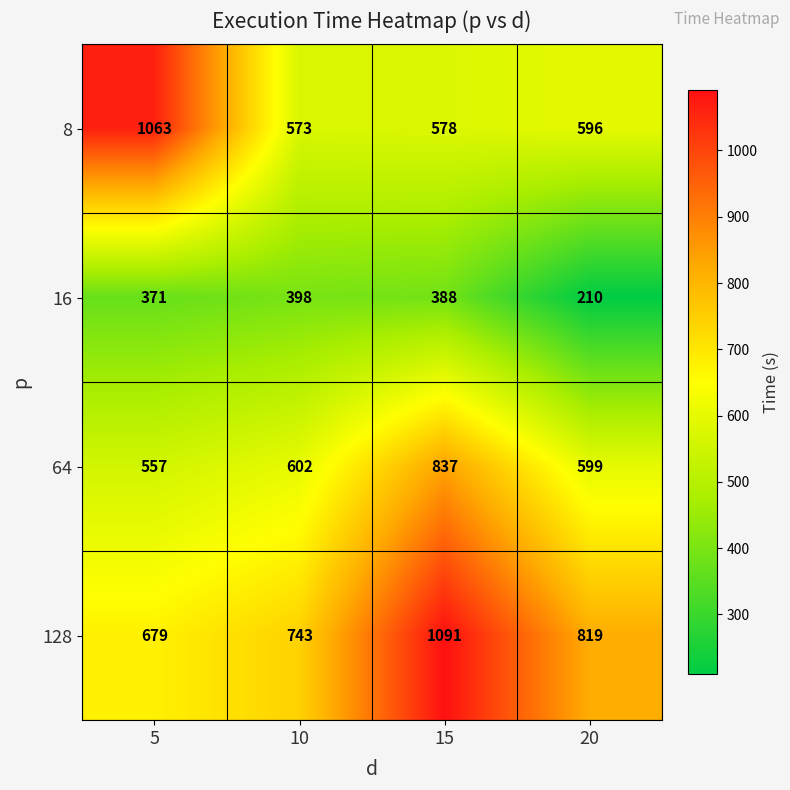

What is the maximum value shown in the chart?

1091